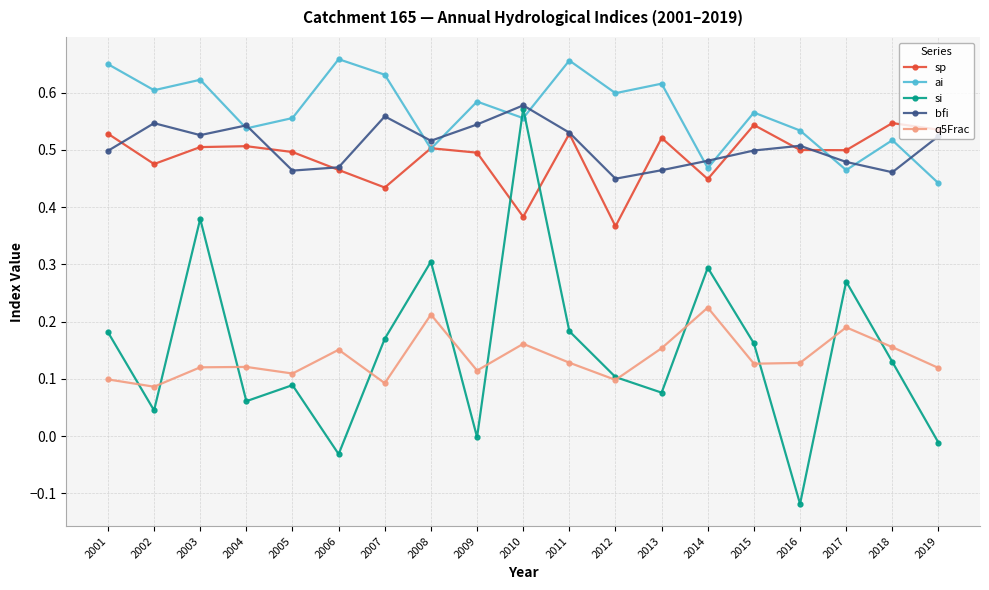

True or false: sp has more than 2 interior local peaks.

True